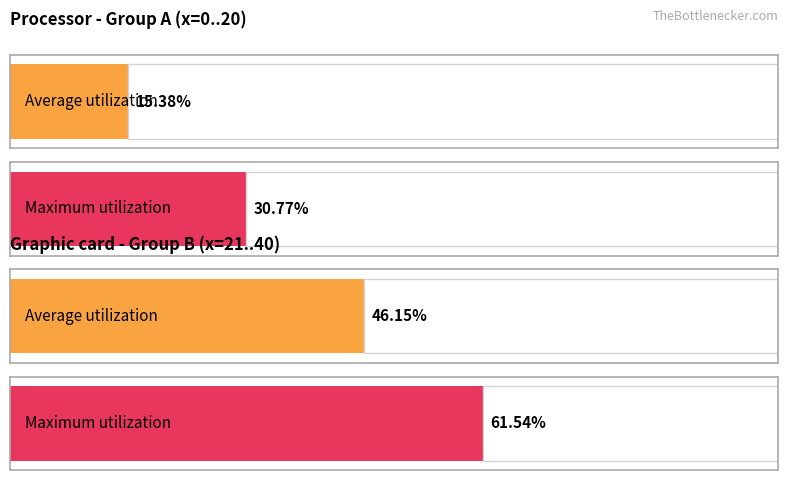

How many bars are there in each group?

2